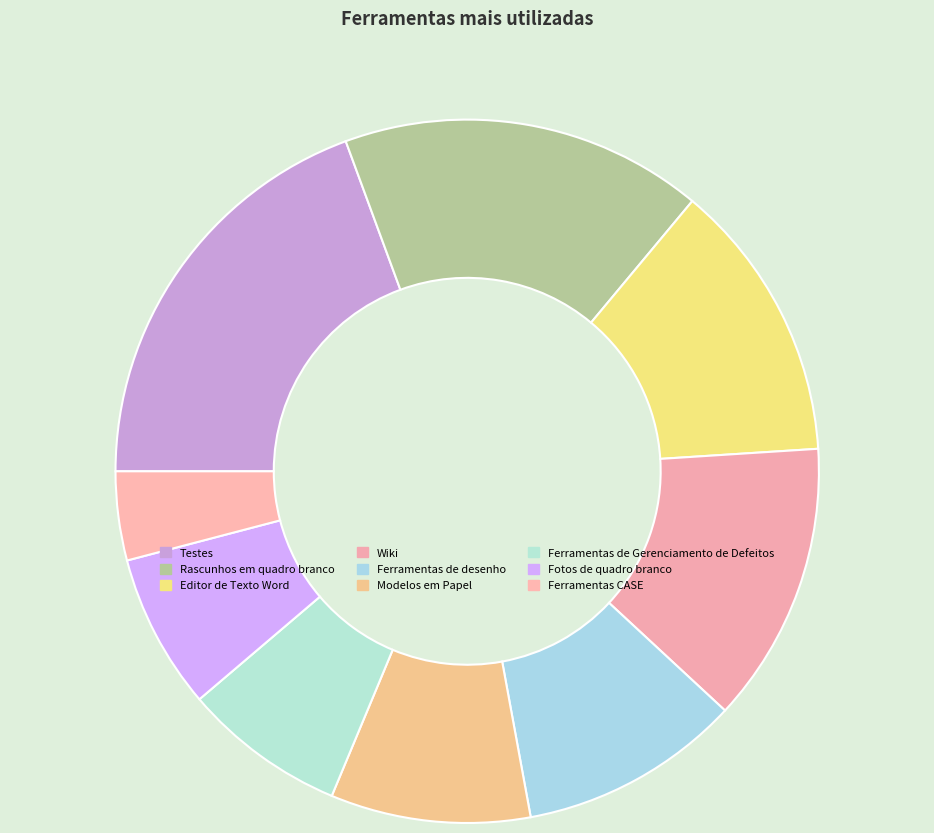

Which category has the smallest portion of the pie?

Ferramentas CASE